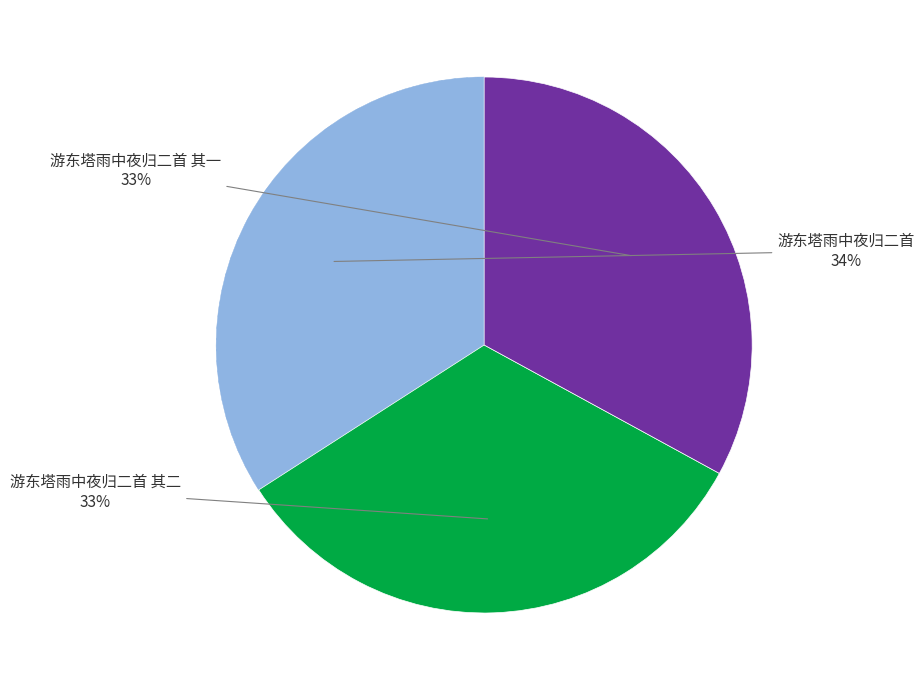

Is there any slice that represents more than half of the pie?

No